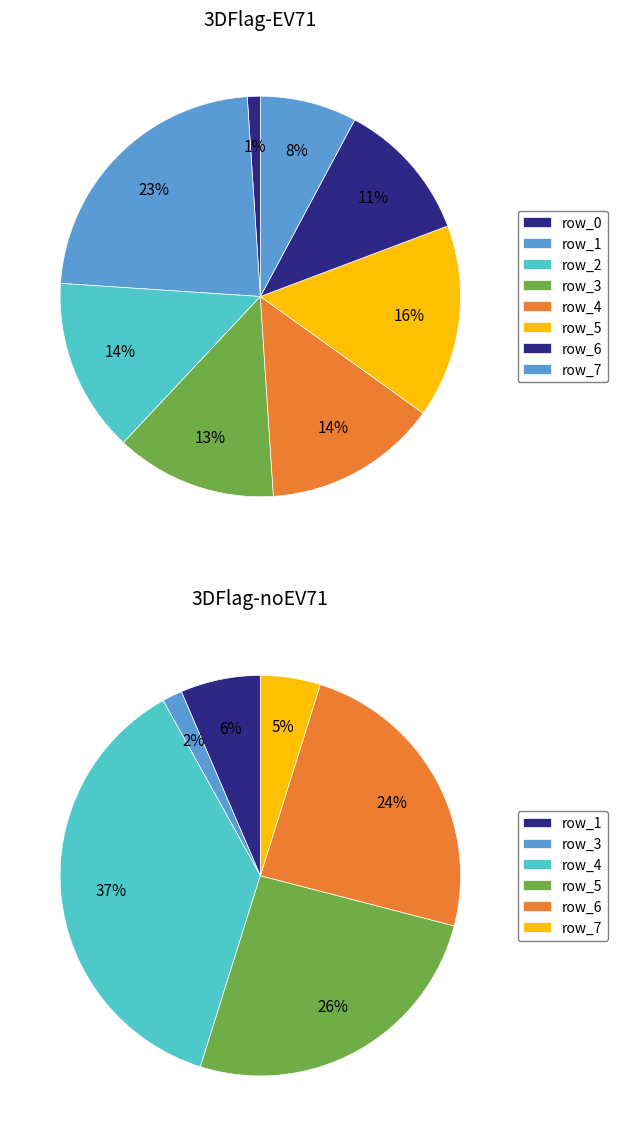

What is the total percentage of row_4 and row_7?

21.9%